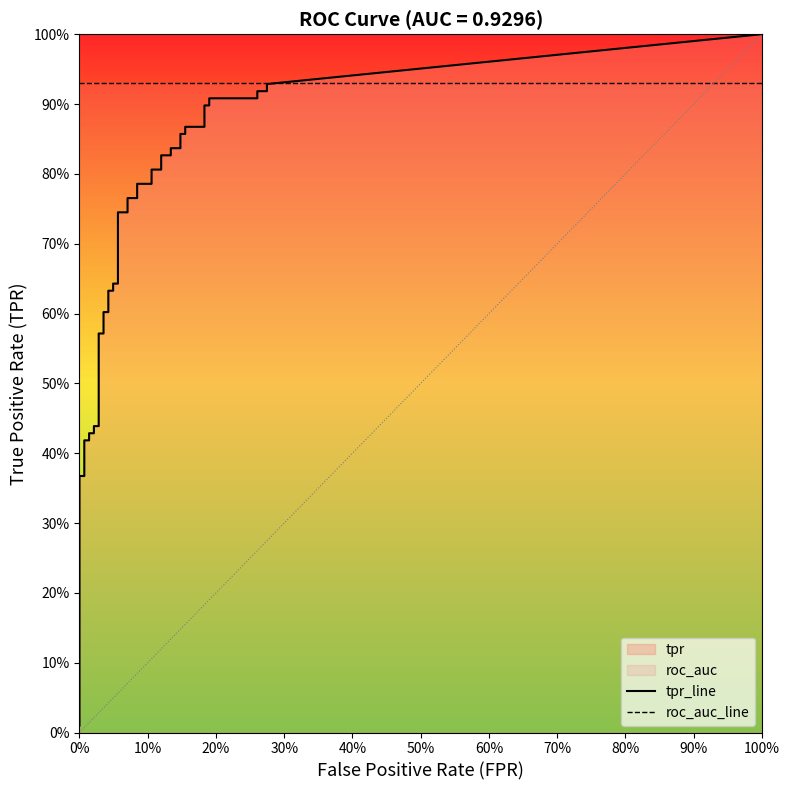

What is the label of the 29th point from the left?

28